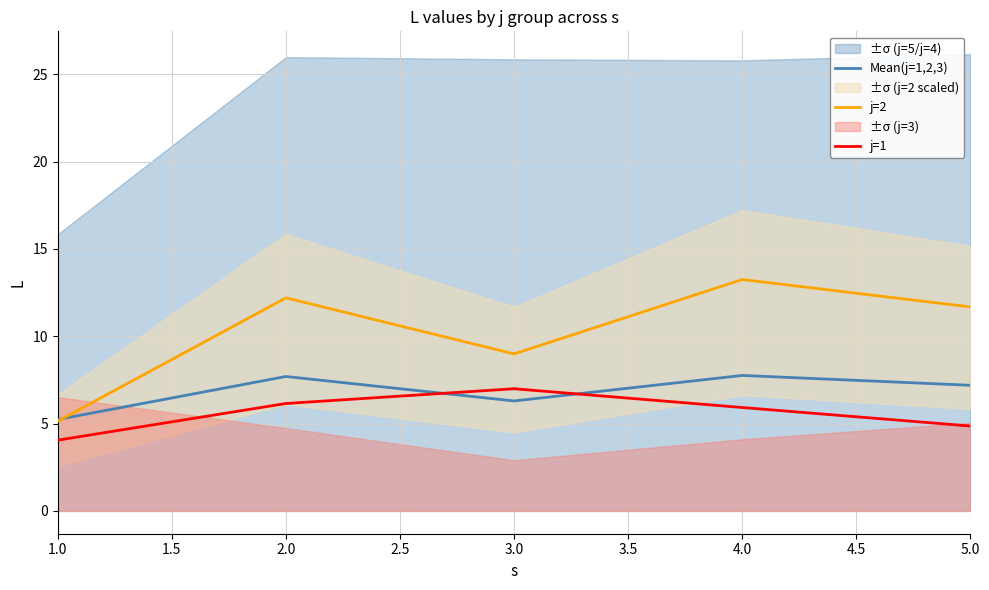

Which category has the highest value in the j=1 series?

3.0